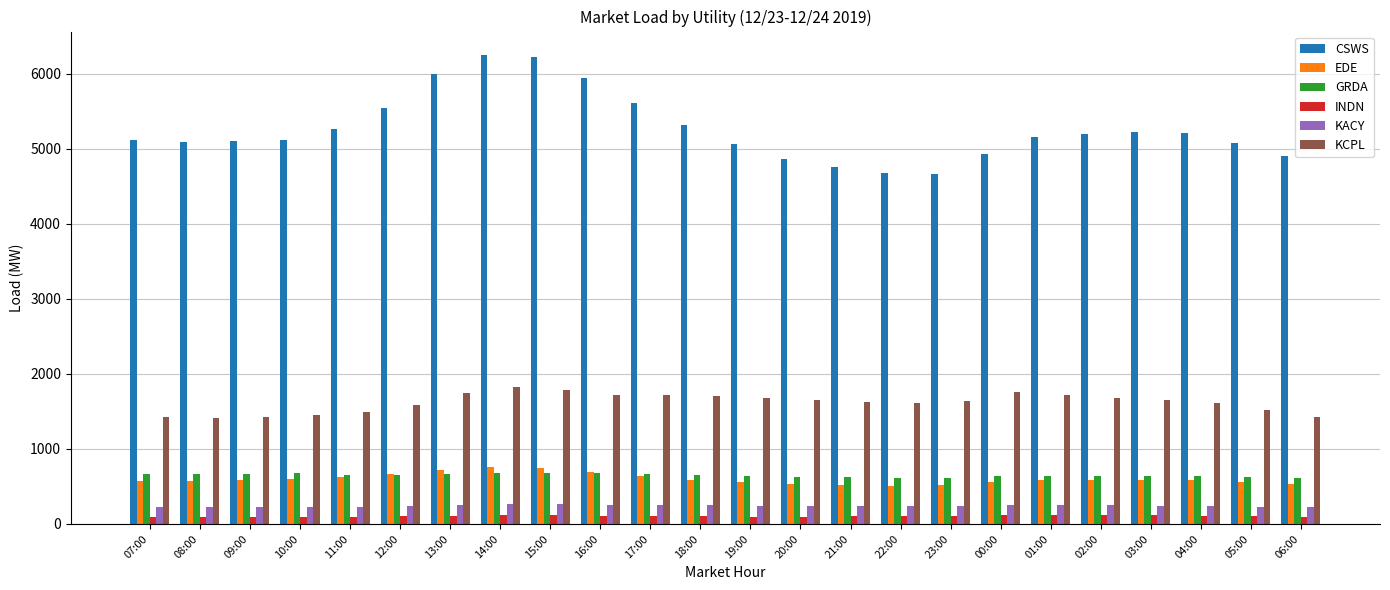

How many data points in CSWS are less than 5156?

12